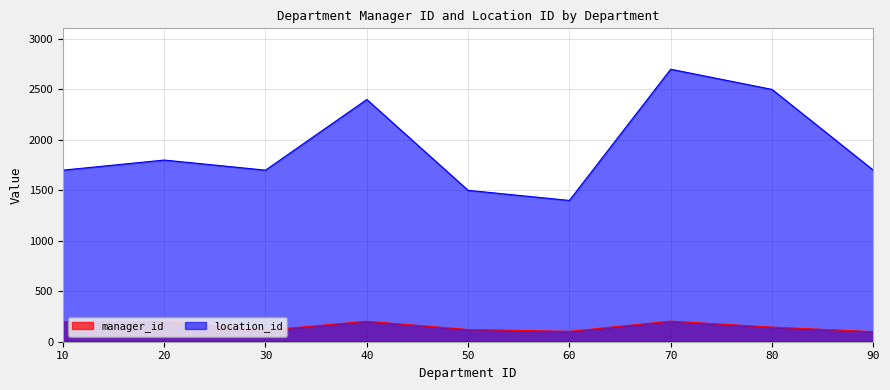

Is the value of location_id at 40 greater than the value of manager_id at 90?

Yes